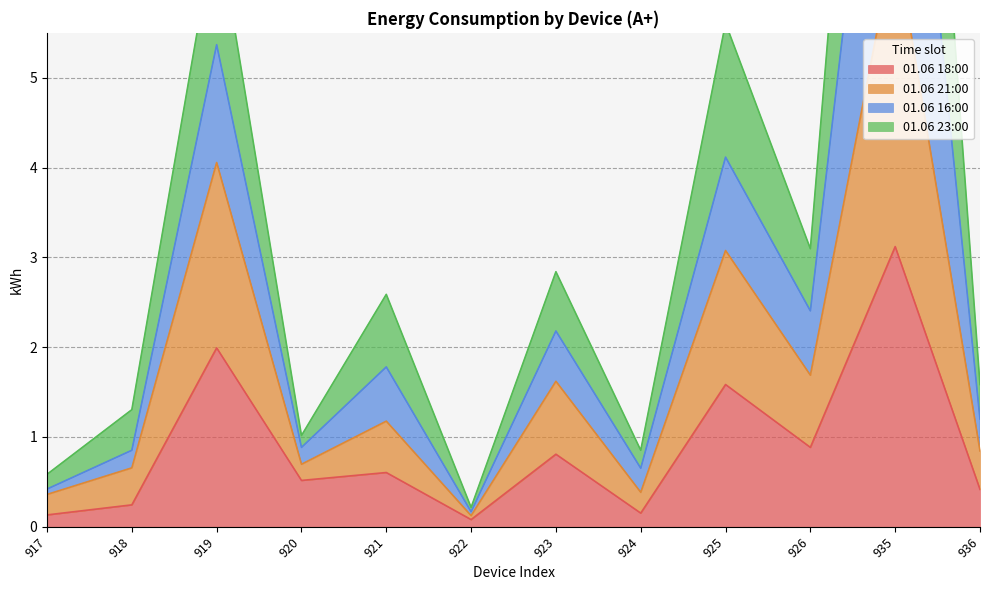

Is it true that 01.06 18:00 equals 0.4 at 936?

True